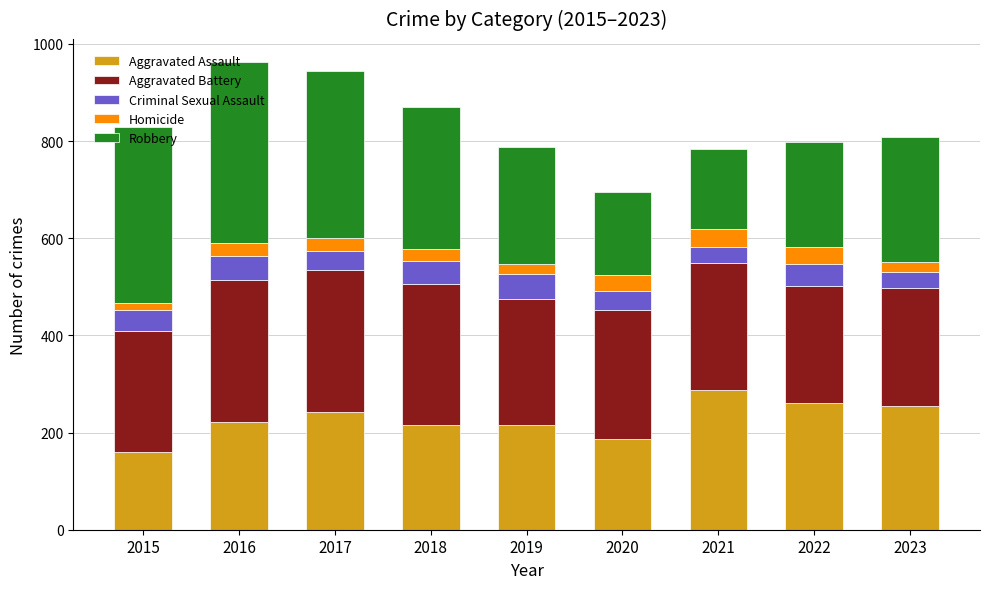

Is it true that Aggravated Assault equals 116 at 2019?

False